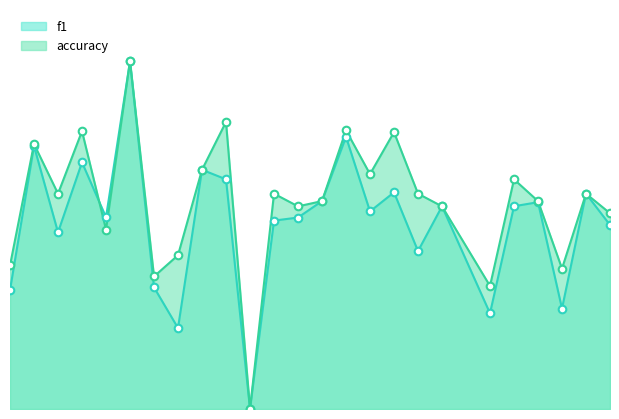

What is the total value across all series at 17?

1.1